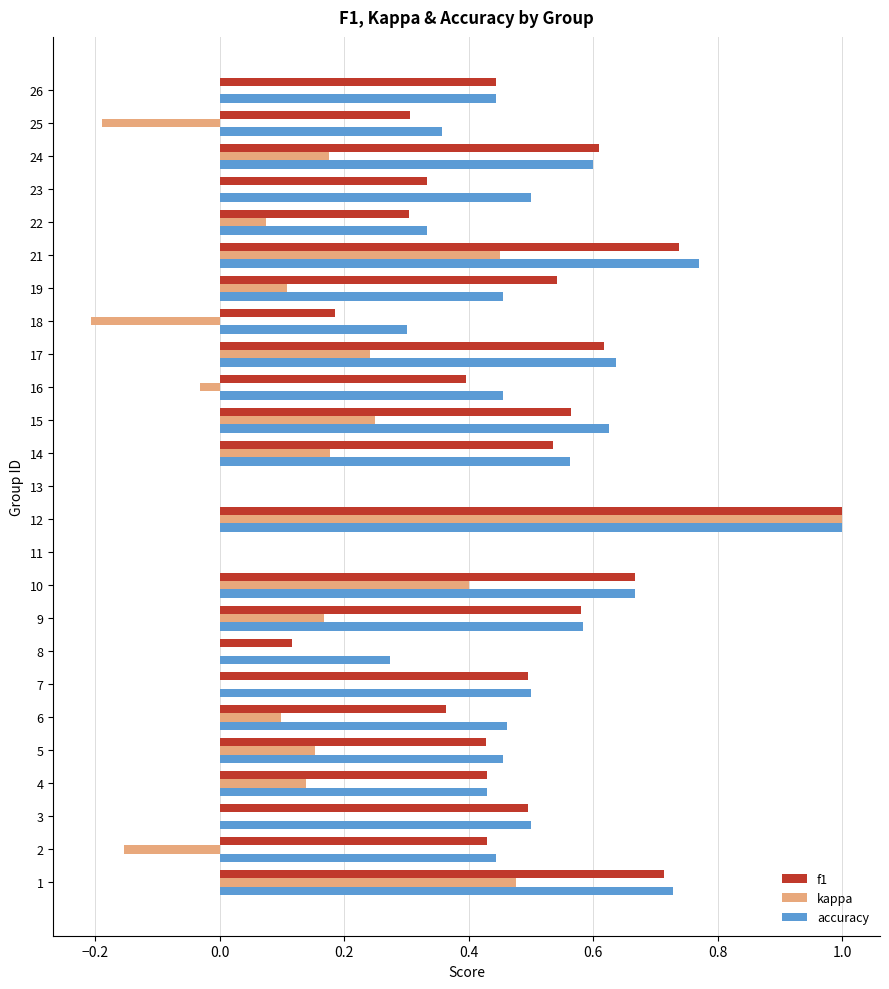

Which series has the largest total across all categories?

accuracy